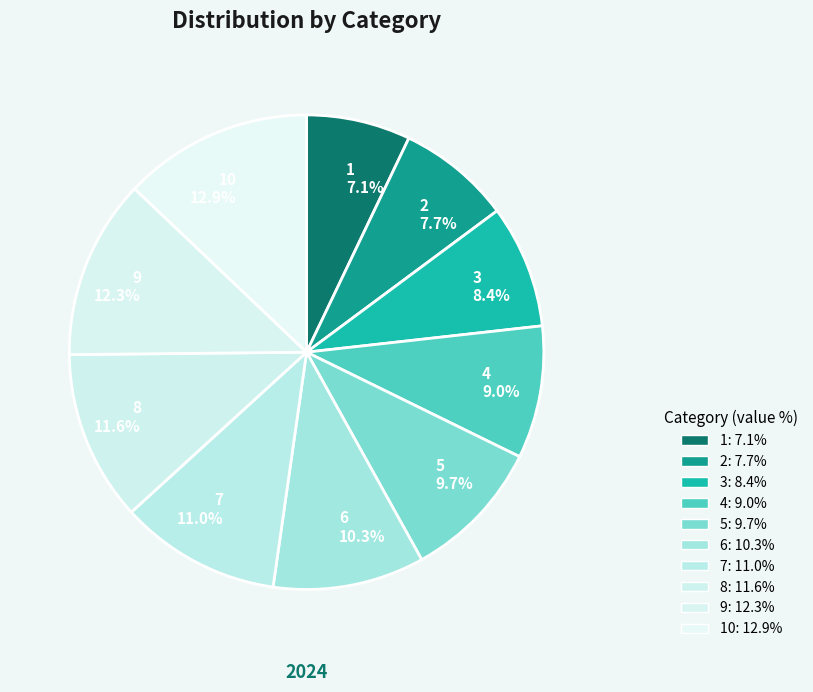

To the nearest percent, what is the combined percentage of 10 and 4?

22%